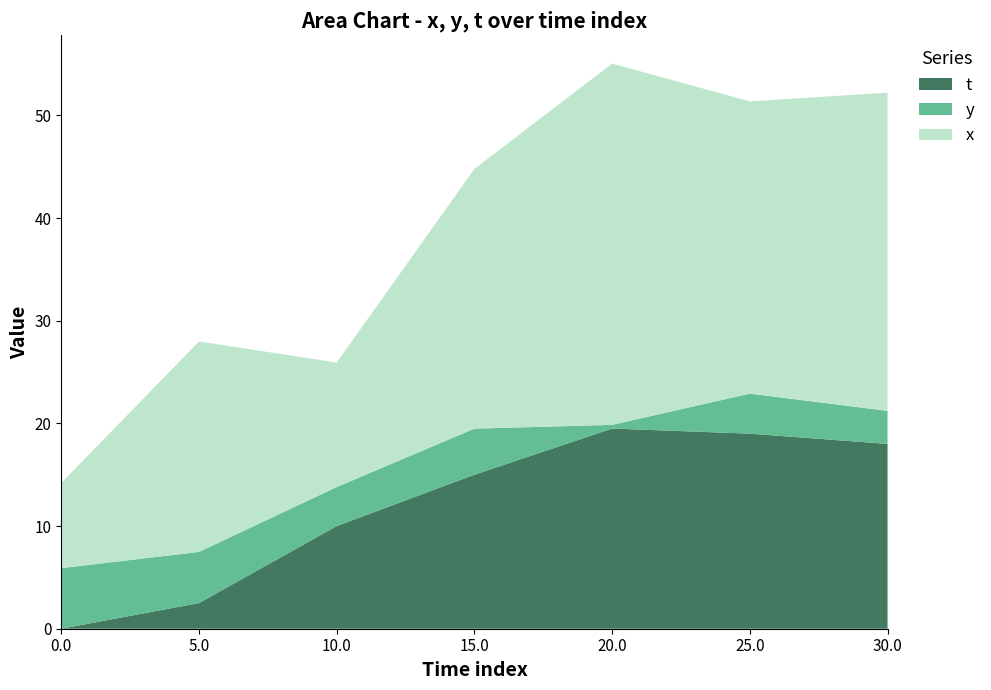

Reading right to left, extract all data points from this chart.

x: 31.0	28.5	35.2	25.3	12.1	20.5	8.3
y: 3.2	3.9	0.4	4.5	3.8	5.0	5.9
t: 18.0	19.0	19.5	15.0	10.0	2.5	0.0
dx: 1.8	1.9	1.8	2.3	0.9	0.2	2.6
dy: 0.6	0.7	0.9	1.1	-1.1	-0.4	-2.3